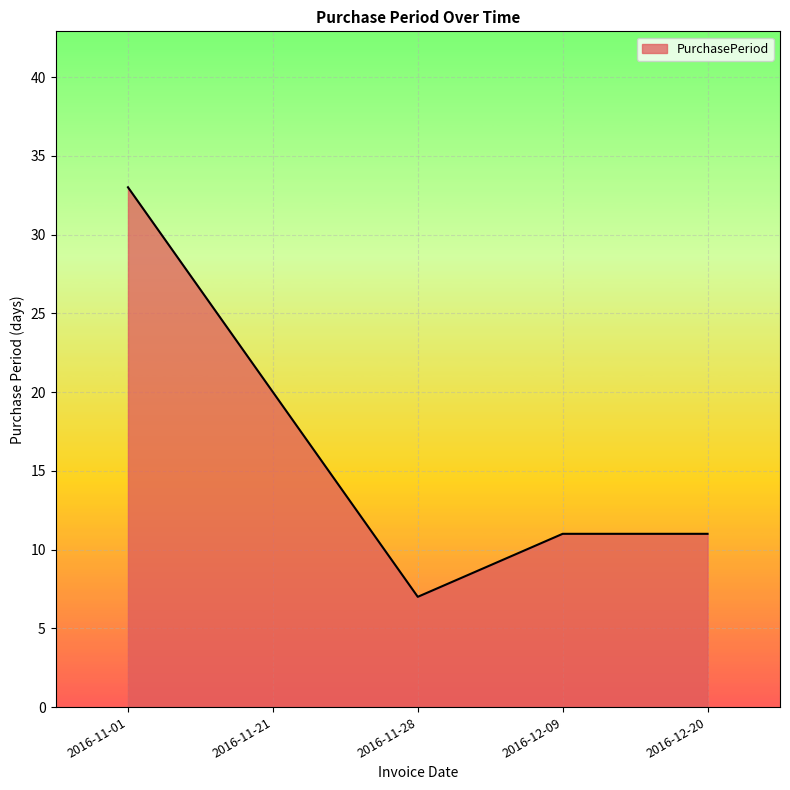

What is the ratio of the value at 2016-11-28 to the value at 2016-12-09?

0.6